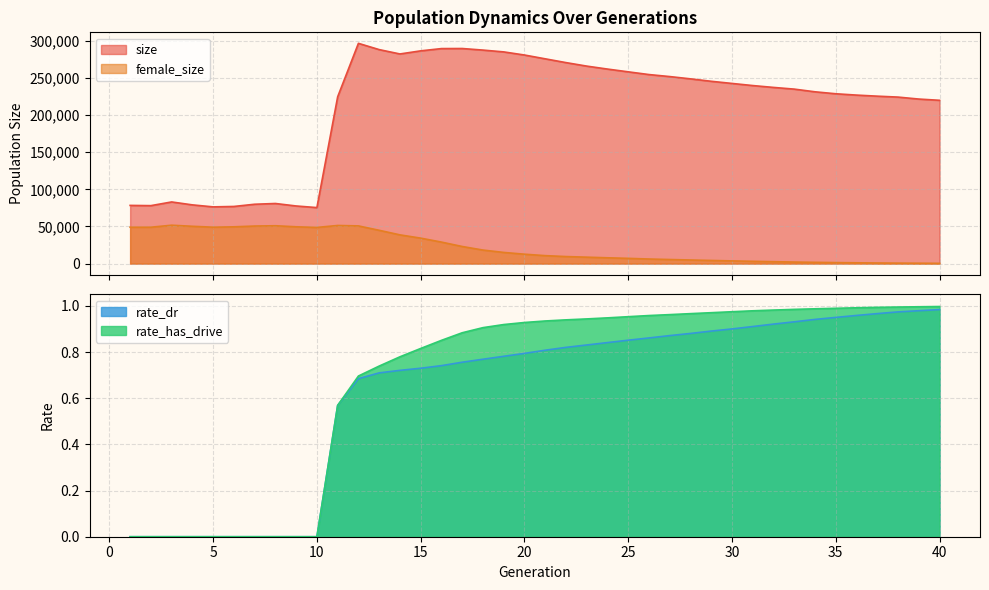

Is the value of size at 40 greater than the value of rate_dr at 19?

Yes